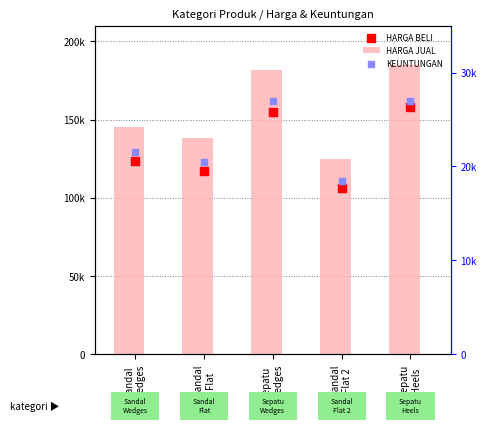

At how many categories does at least one series exceed 91427?

5